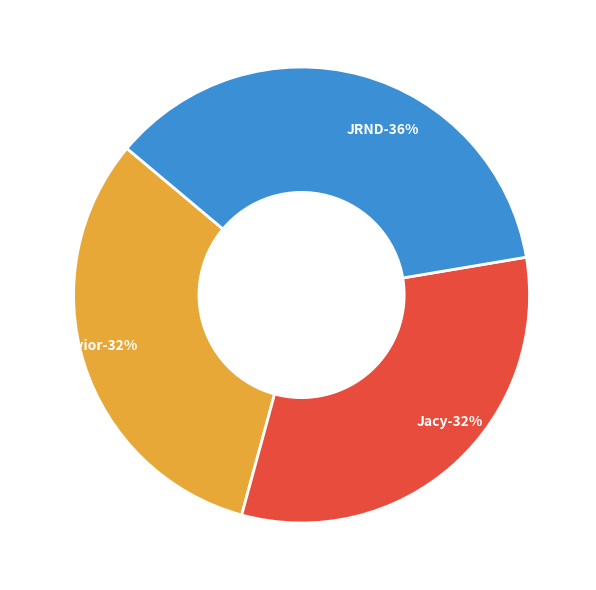

To the nearest percent, what portion does ThatBehavior represent?

32%